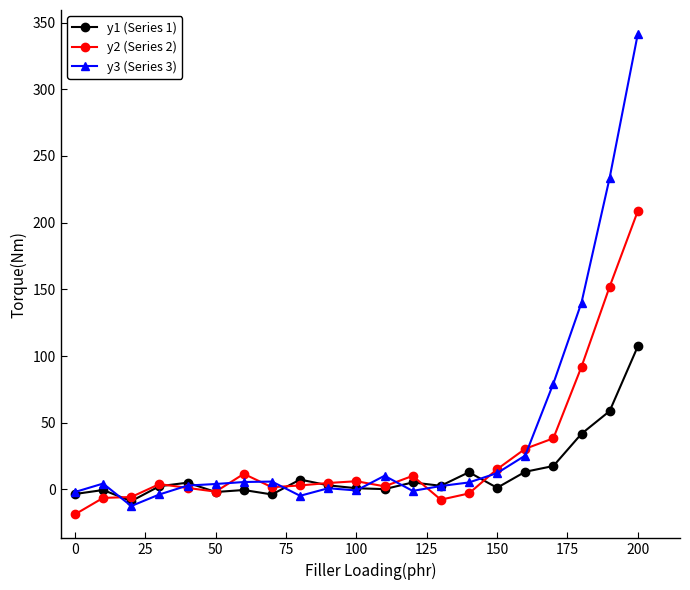

What is the greatest value displayed?

341.4